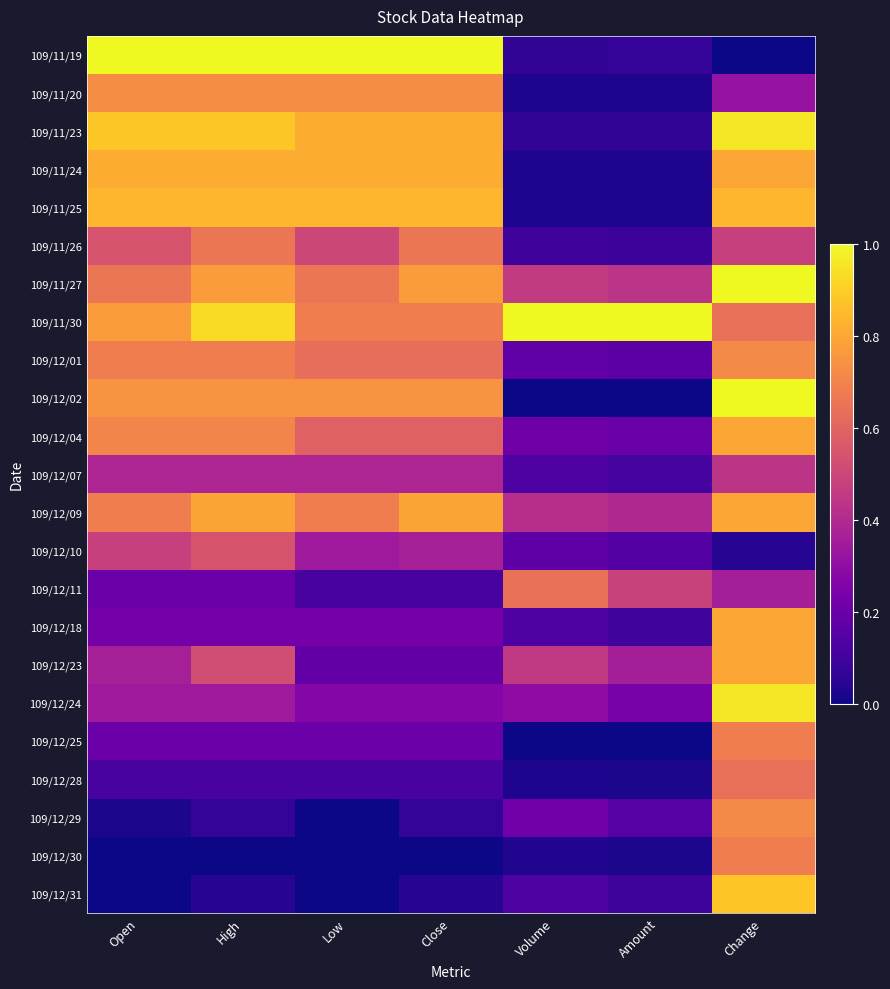

Which category has the highest value across all series?

Open